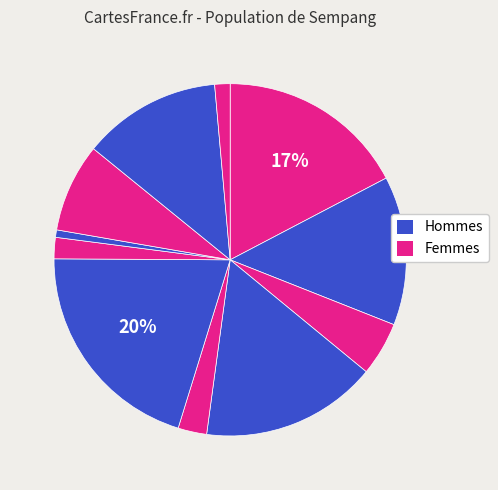

How many segments does this pie chart have?

11